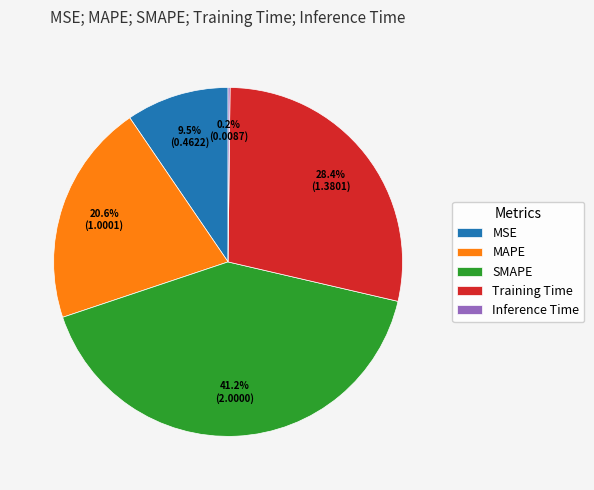

What is the largest slice in the pie chart?

SMAPE